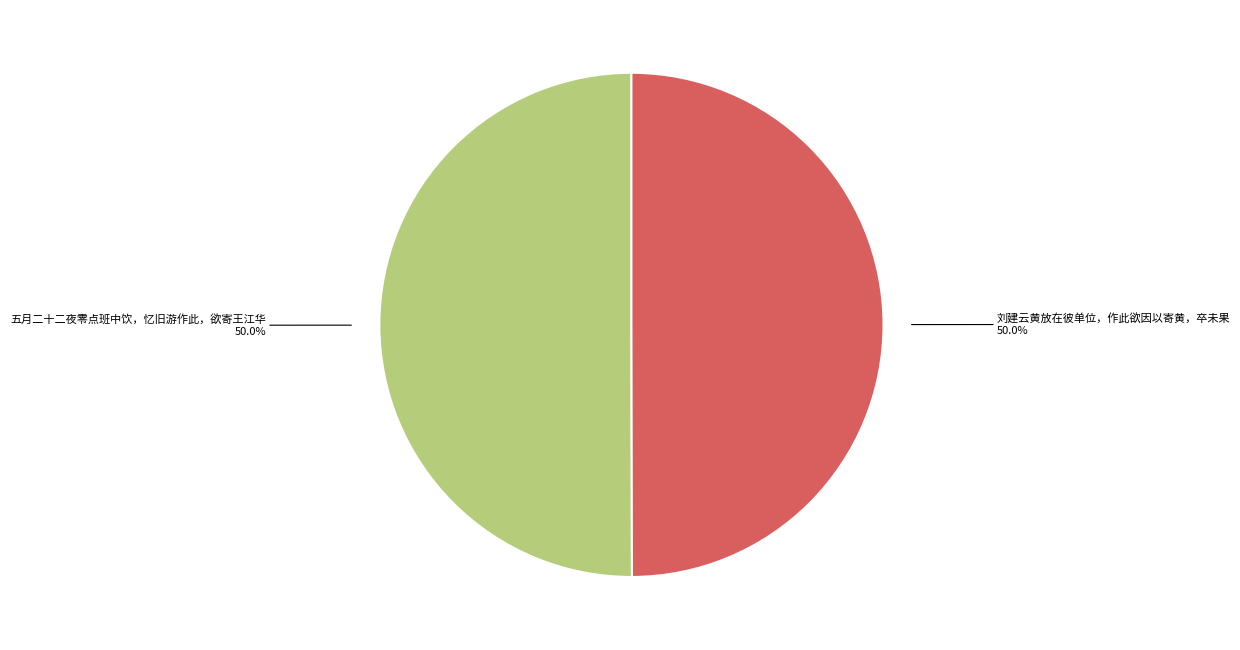

Approximately how many times larger is the value at 刘建云黄放在彼单位，作此欲因以寄黄，卒未果 compared to 五月二十二夜零点班中饮，忆旧游作此，欲寄王江华?

1.0